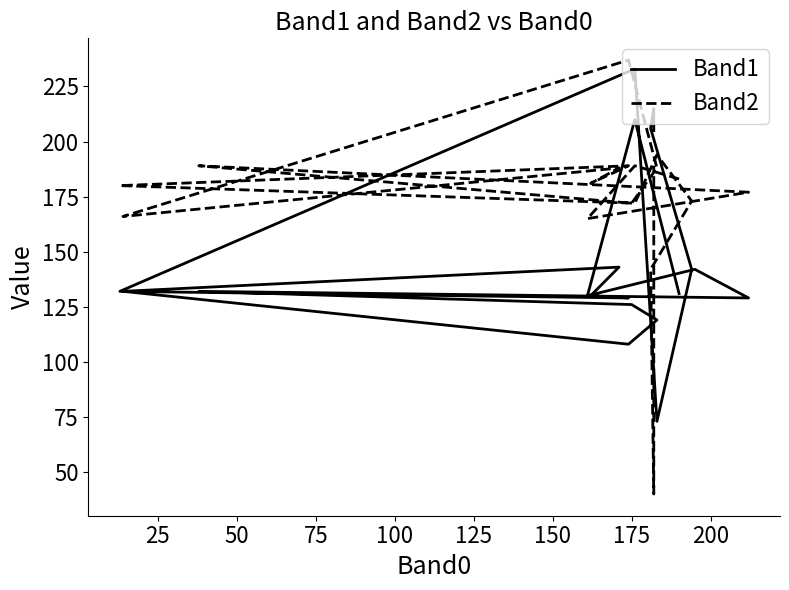

At which category does Band2 reach its first local peak?

25